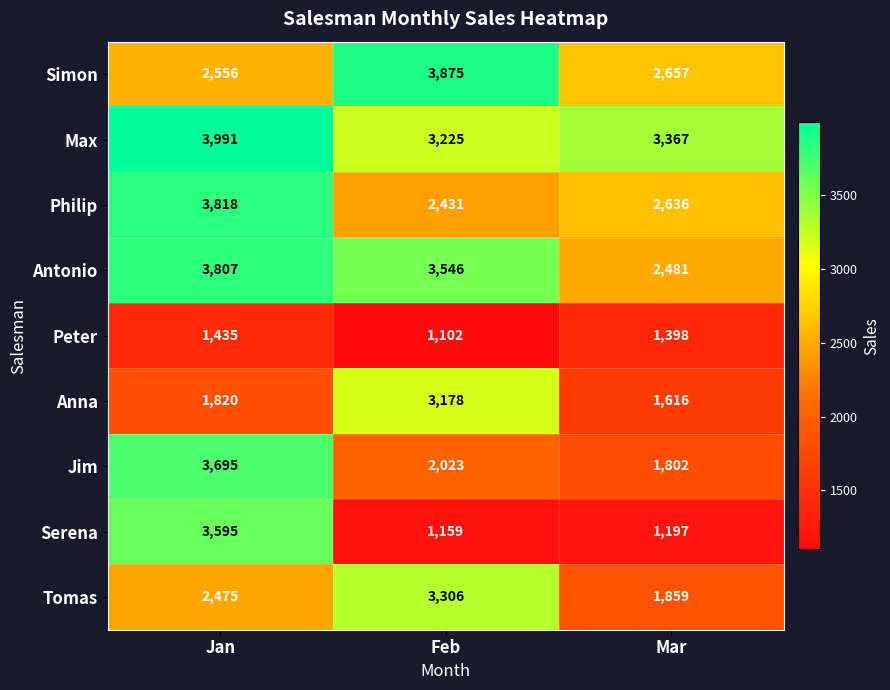

Reading left to right, extract all data points from this chart.

Simon: 2556	3875	2657
Max: 3991	3225	3367
Philip: 3818	2431	2636
Antonio: 3807	3546	2481
Peter: 1435	1102	1398
Anna: 1820	3178	1616
Jim: 3695	2023	1802
Serena: 3595	1159	1197
Tomas: 2475	3306	1859